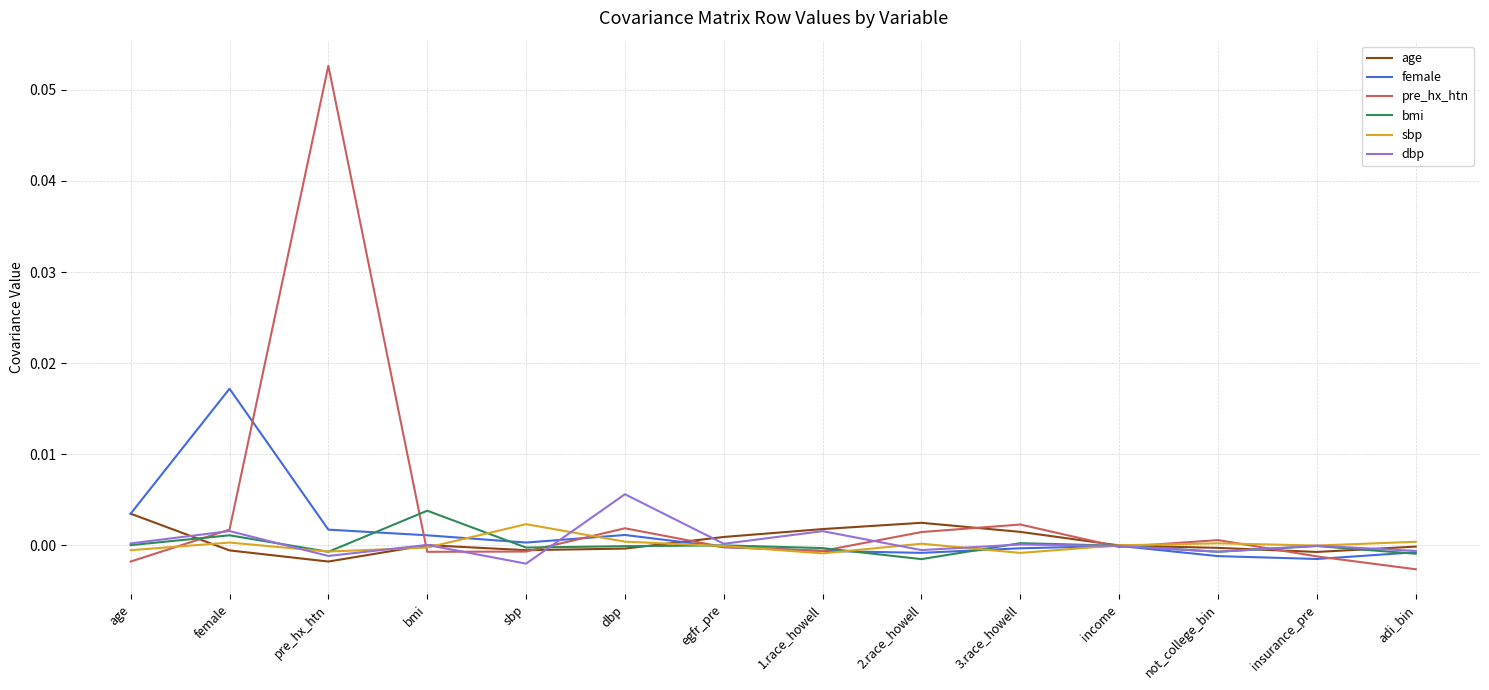

Does the chart have visible grid lines?

Yes